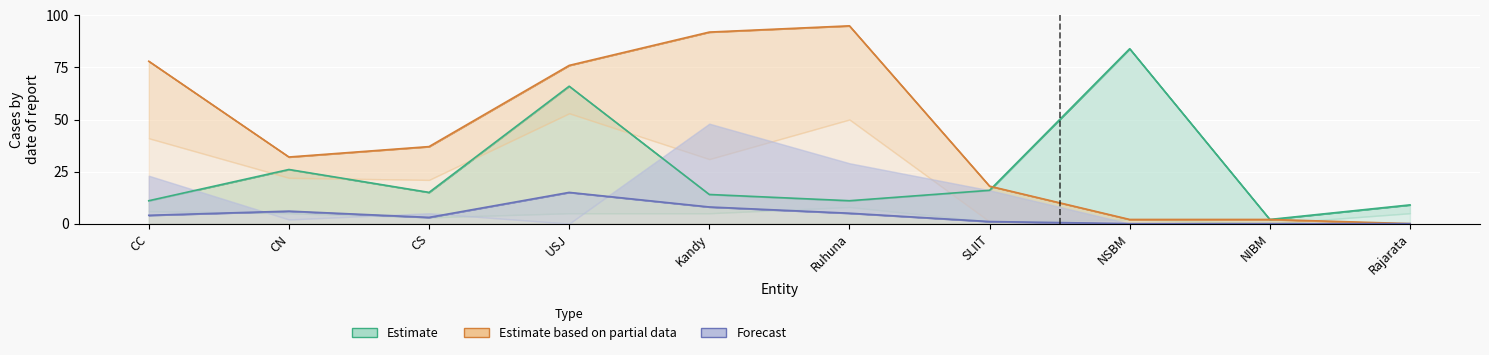

What is the difference between the Estimate values at CC and NSBM?

73